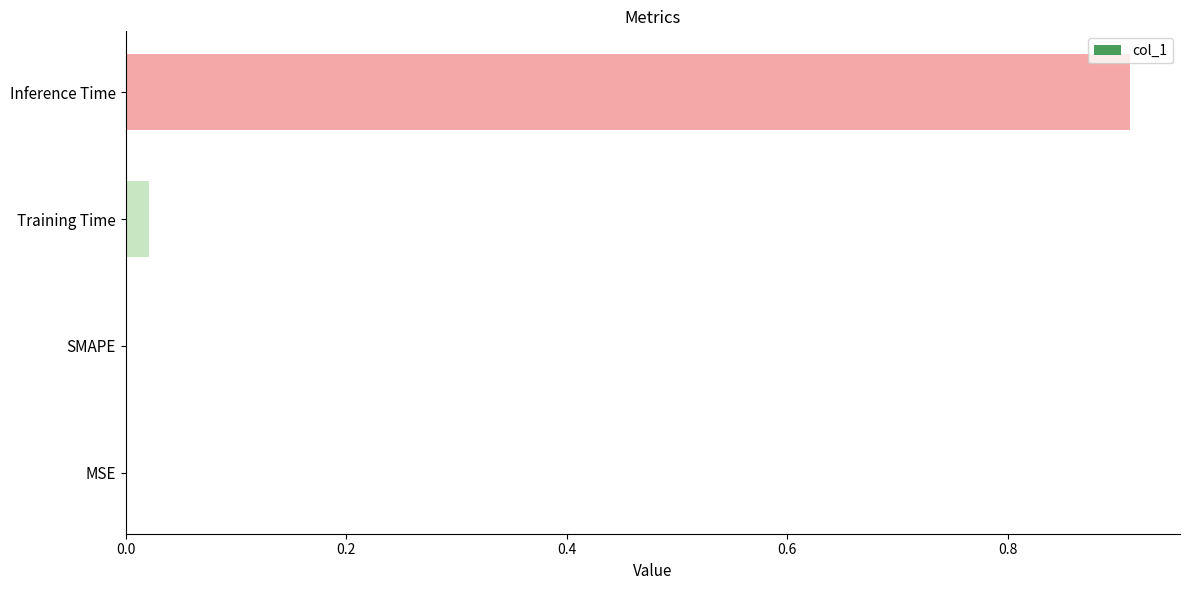

Are the bars grouped side by side (vs. stacked)?

No